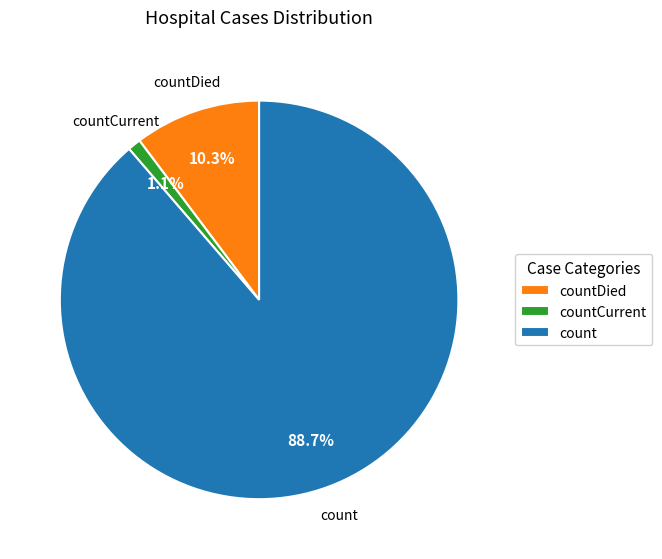

How many segments does this pie chart have?

3